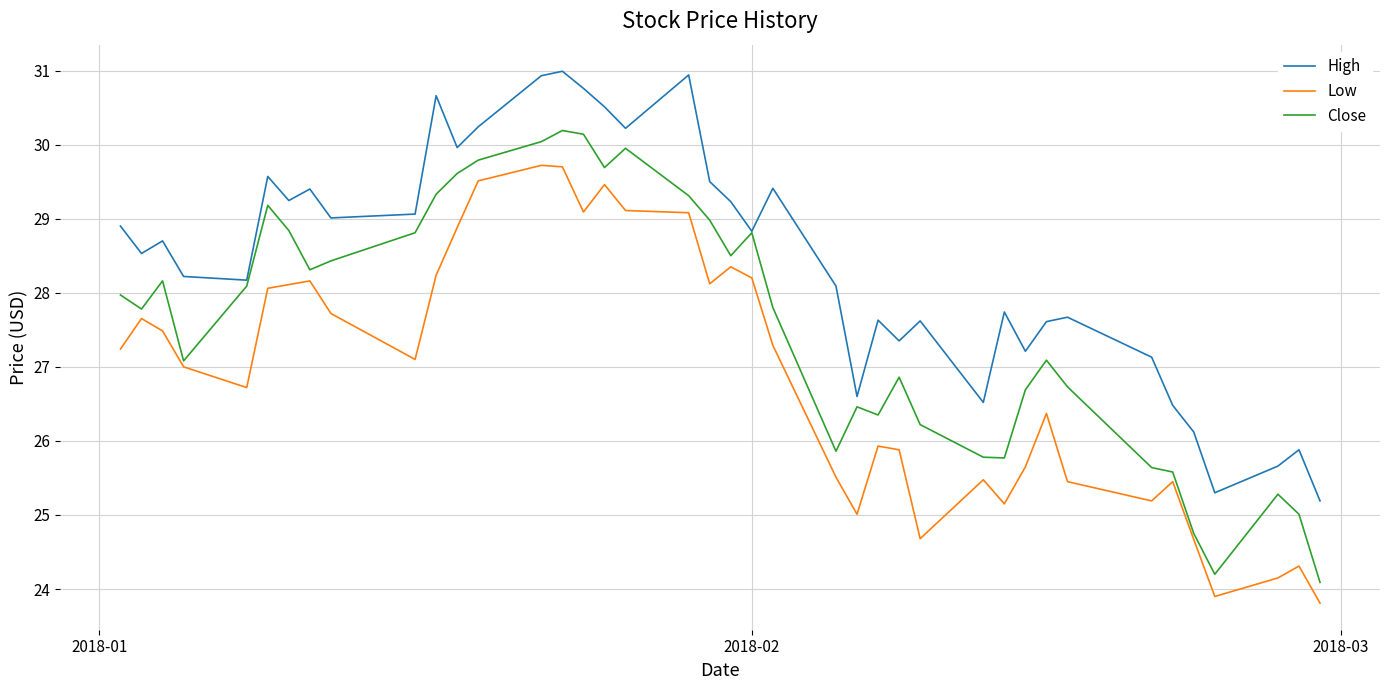

List the series in order of their peak value, highest first.

High, Close, Low